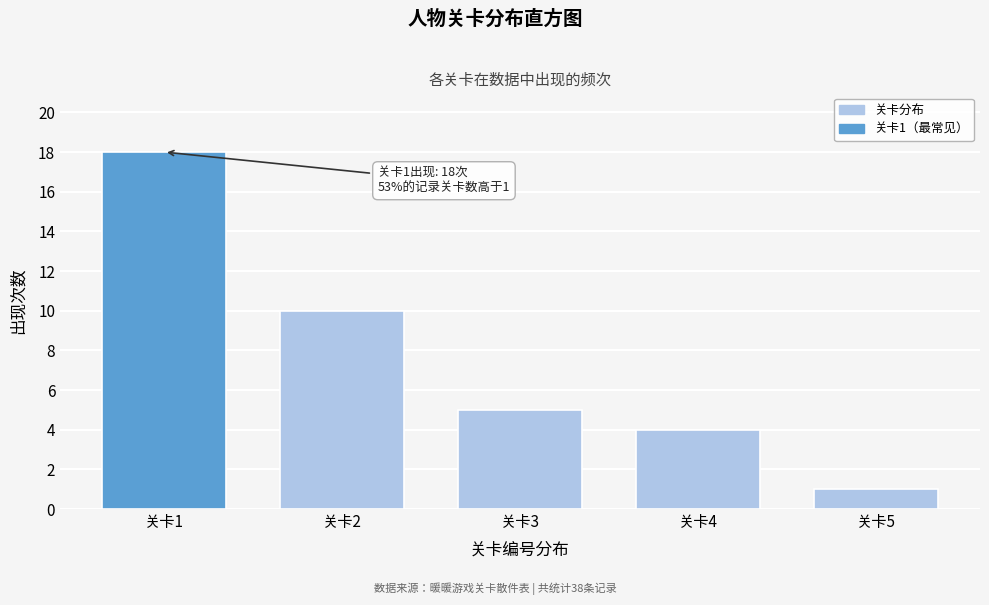

Reading left to right, list all the values displayed in this chart.

18	10	5	4	1